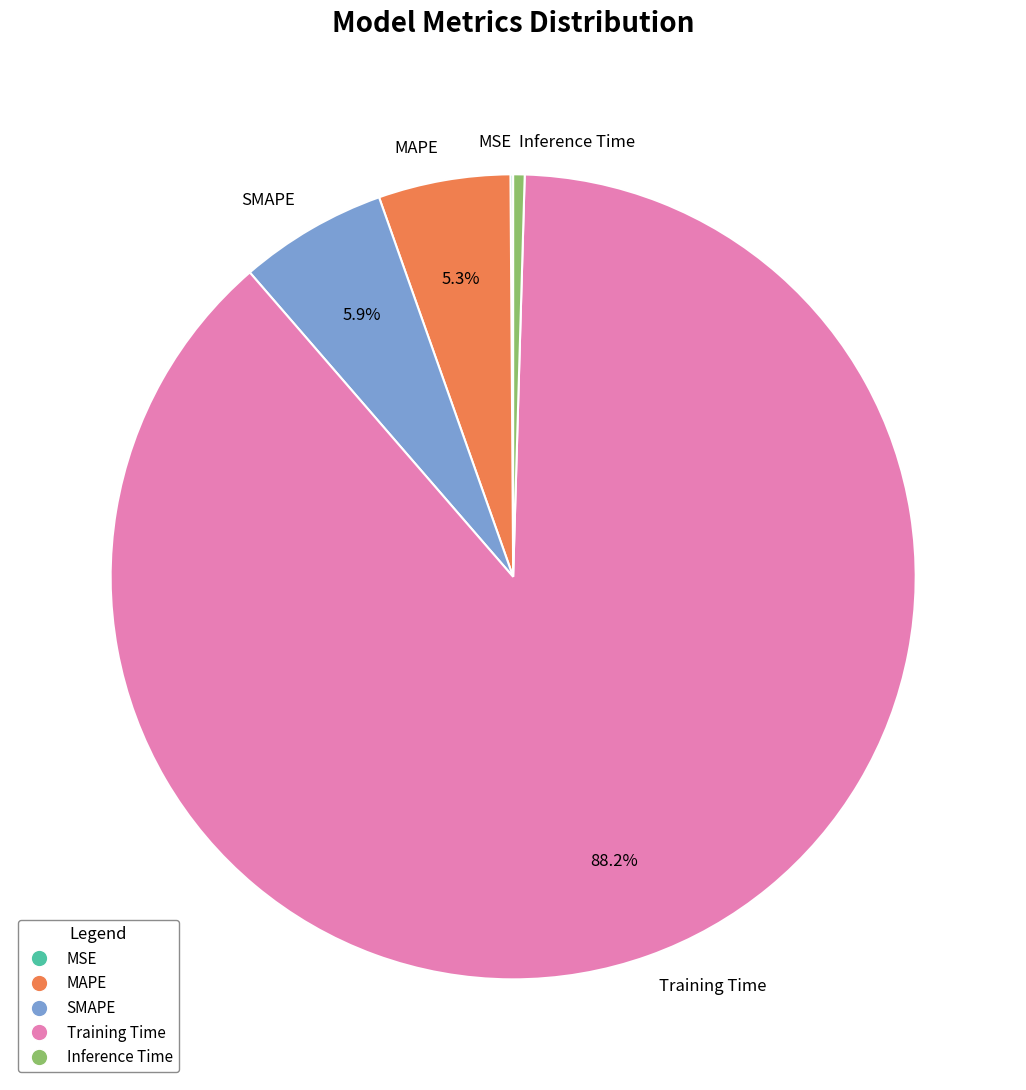

True or false: SMAPE accounts for 1% of the total.

False